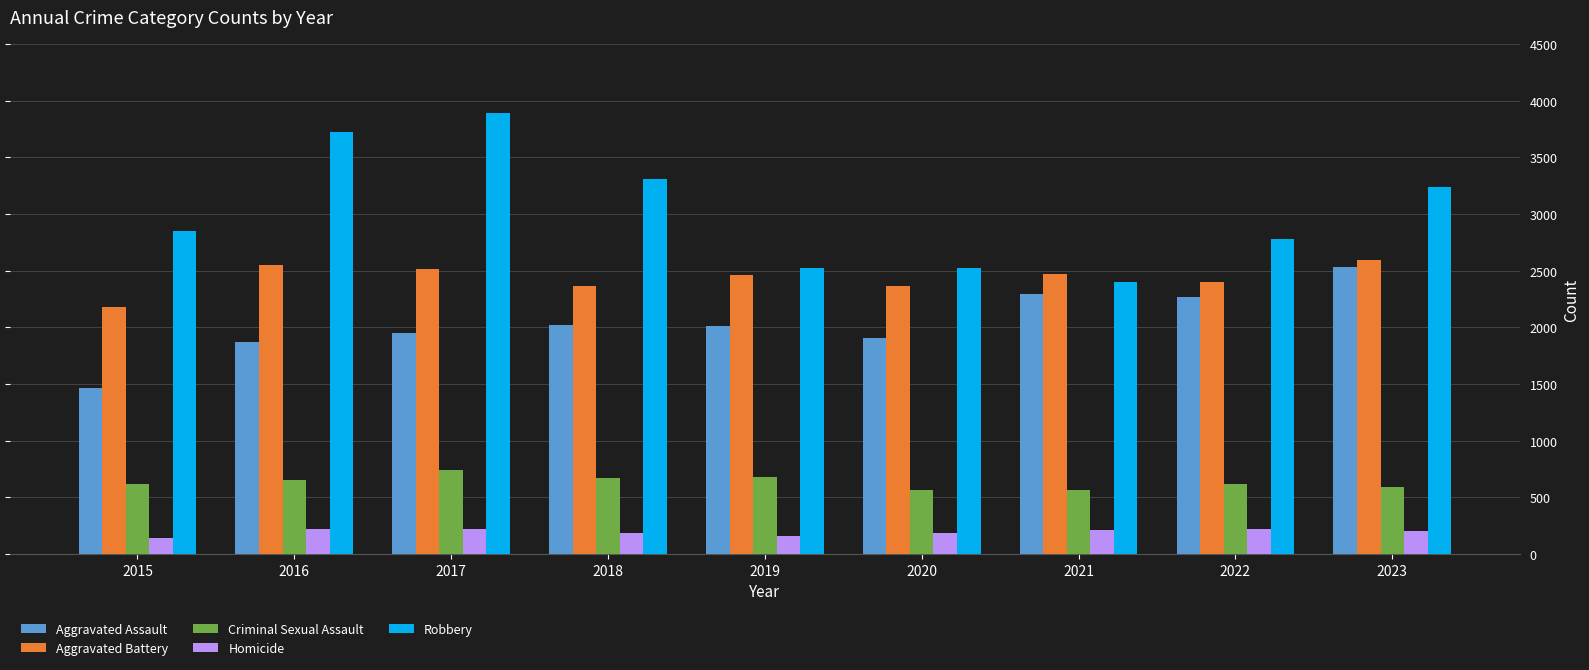

What are all the series names shown in the legend?

Aggravated Assault, Aggravated Battery, Criminal Sexual Assault, Homicide, Robbery